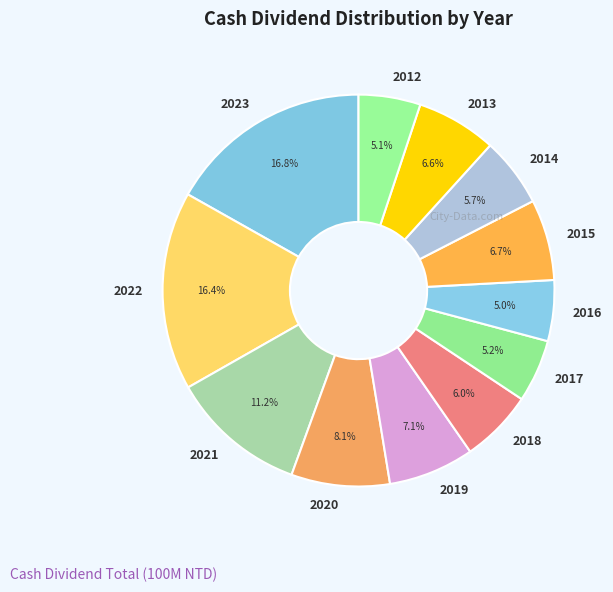

To the nearest percent, what percentage of the pie is 2022?

16%